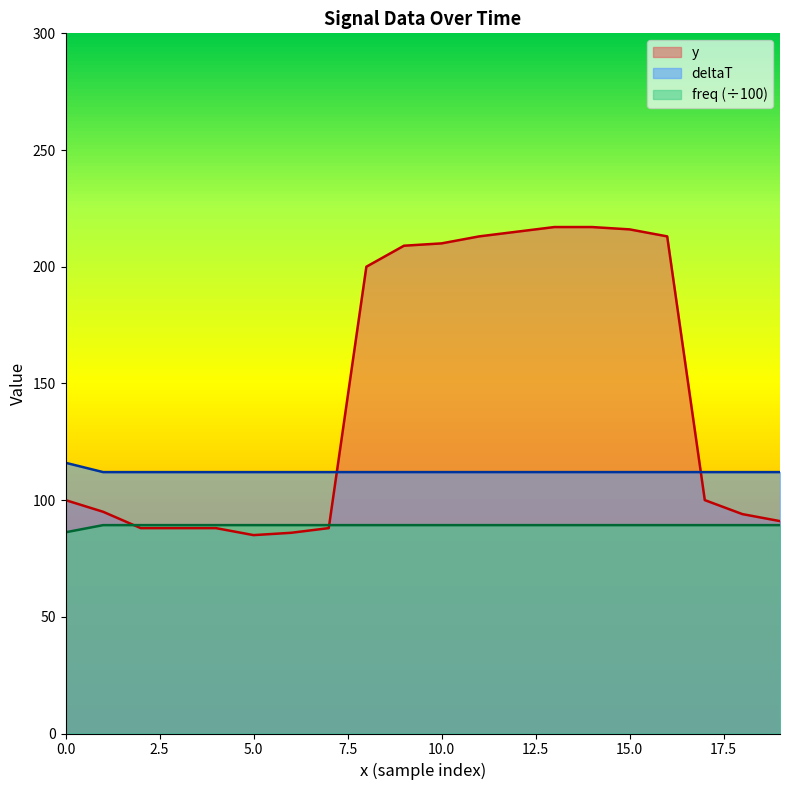

How many lines are shown in the chart?

3